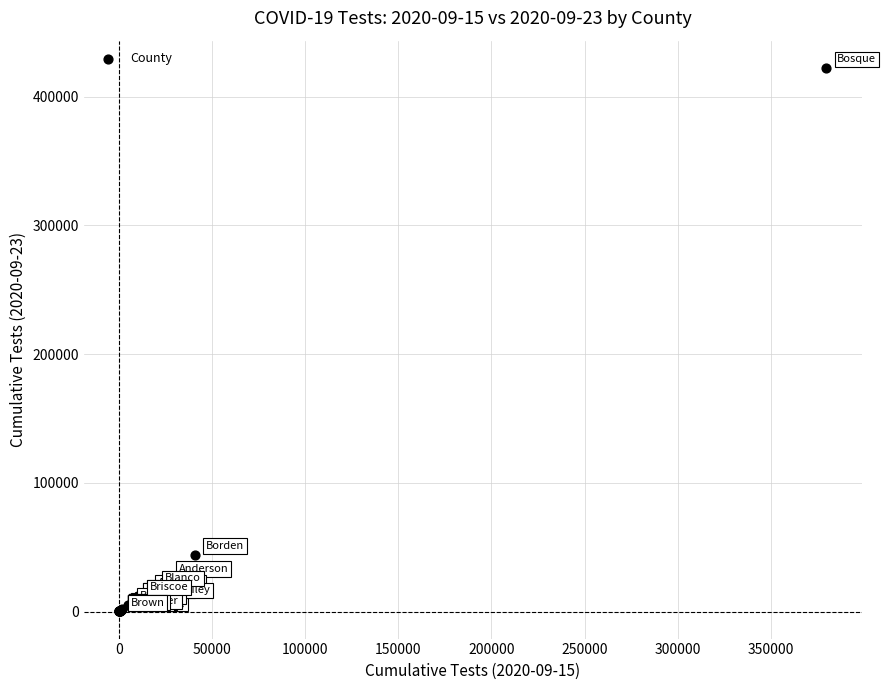

What Y value in the scatter plot is closest to 211308?

44338